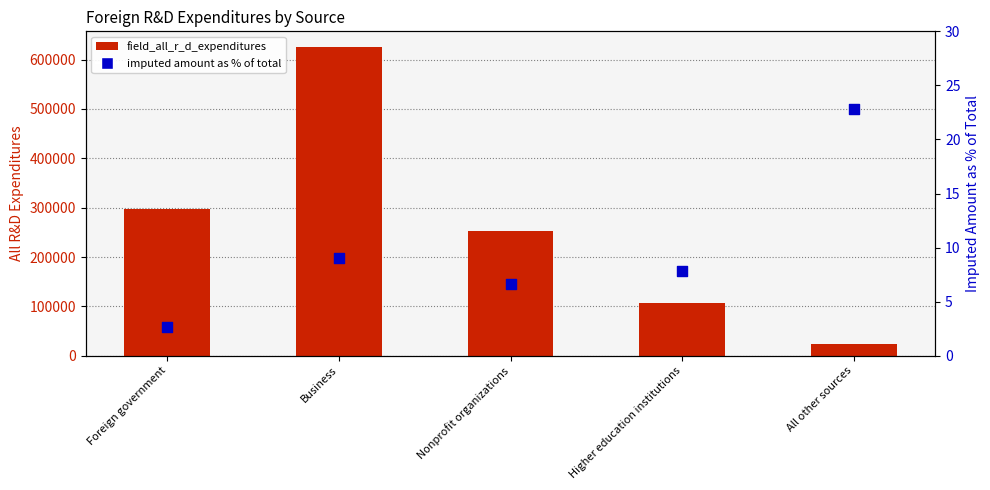

At how many categories does at least one series exceed 406034?

1